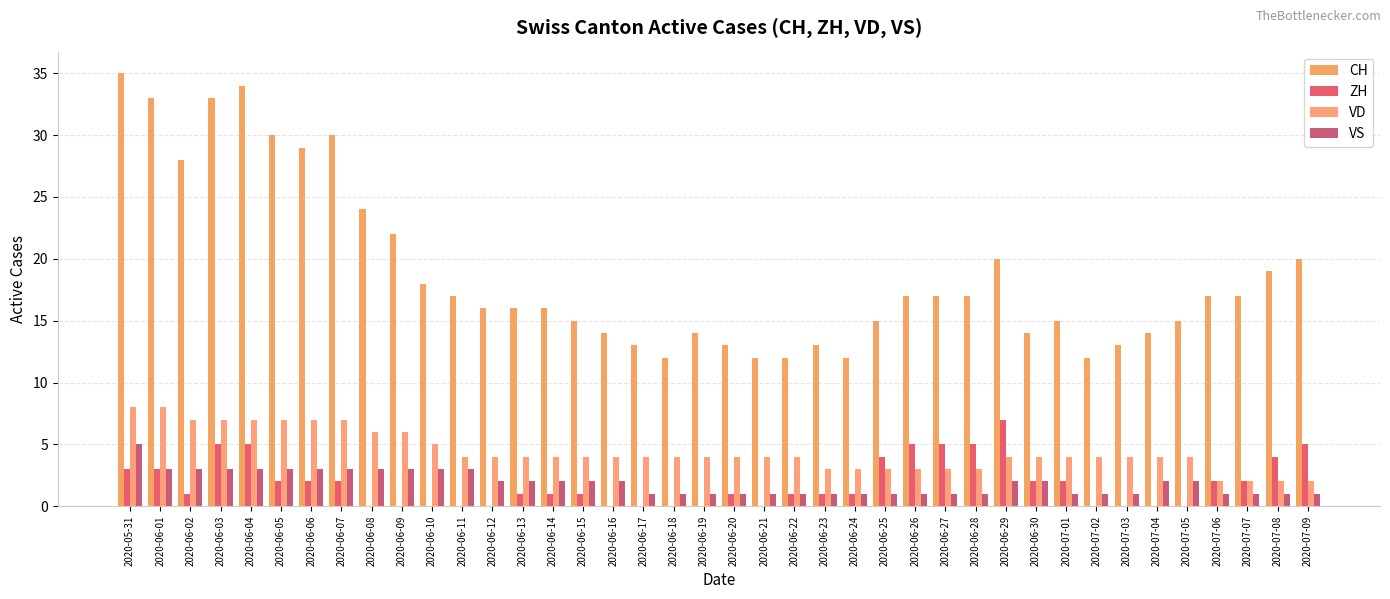

Between 2020-07-03 and 2020-06-24, which is larger?

2020-07-03